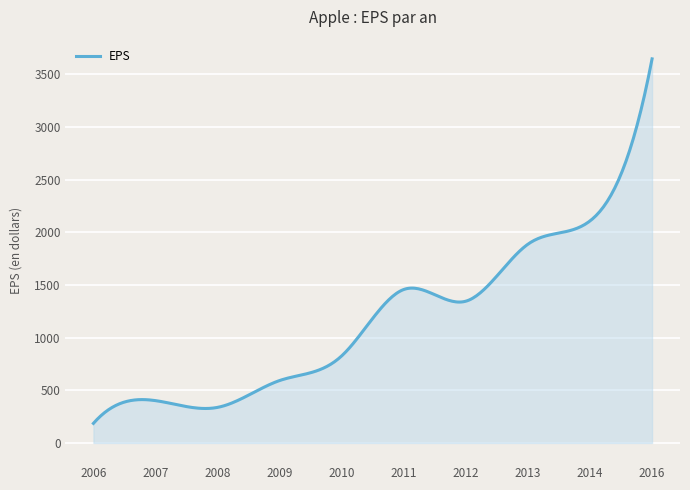

What is the minimum value shown in the chart?

185.7